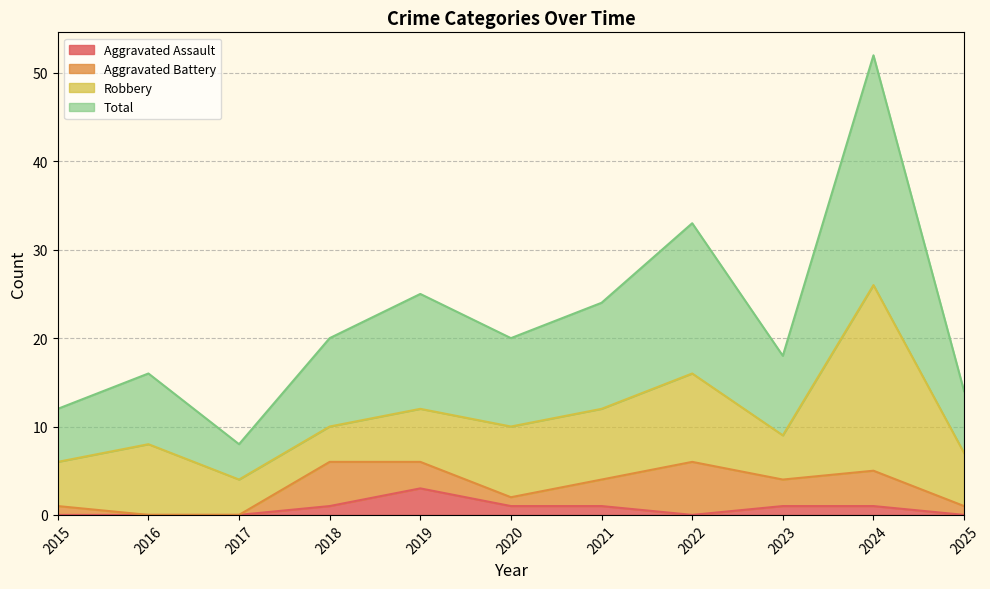

What is the spread (max minus min) of values at 2025?

14